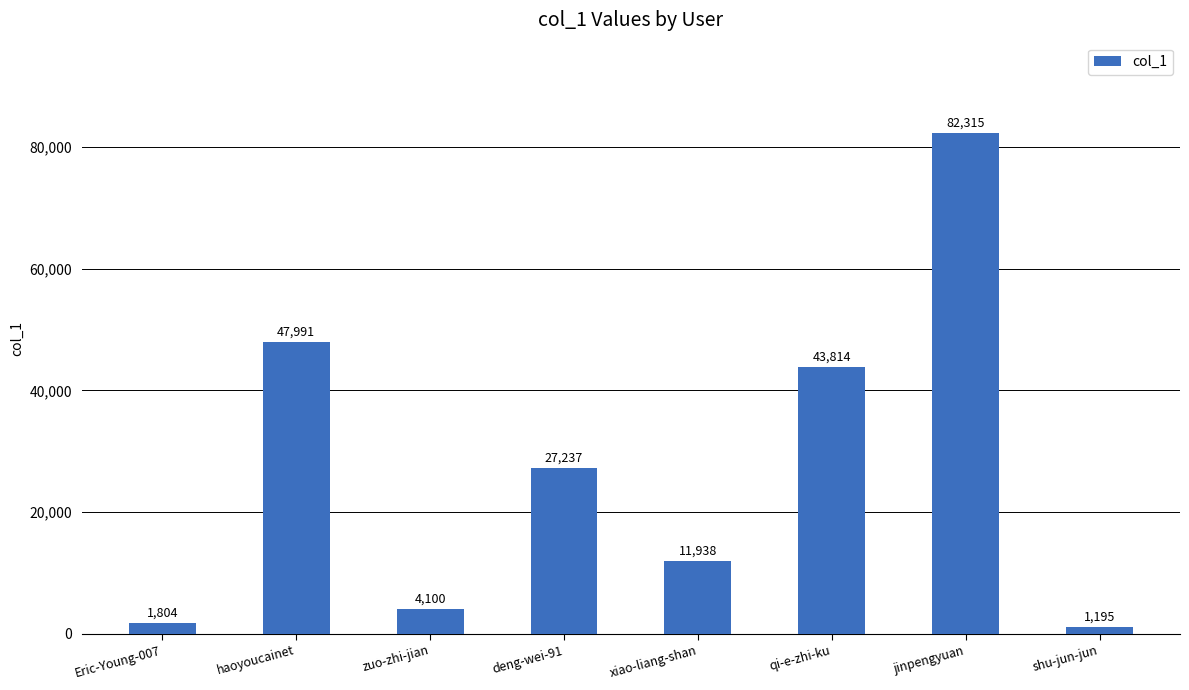

List the labels in order of value, smallest first.

shu-jun-jun, Eric-Young-007, zuo-zhi-jian, xiao-liang-shan, deng-wei-91, qi-e-zhi-ku, haoyoucainet, jinpengyuan